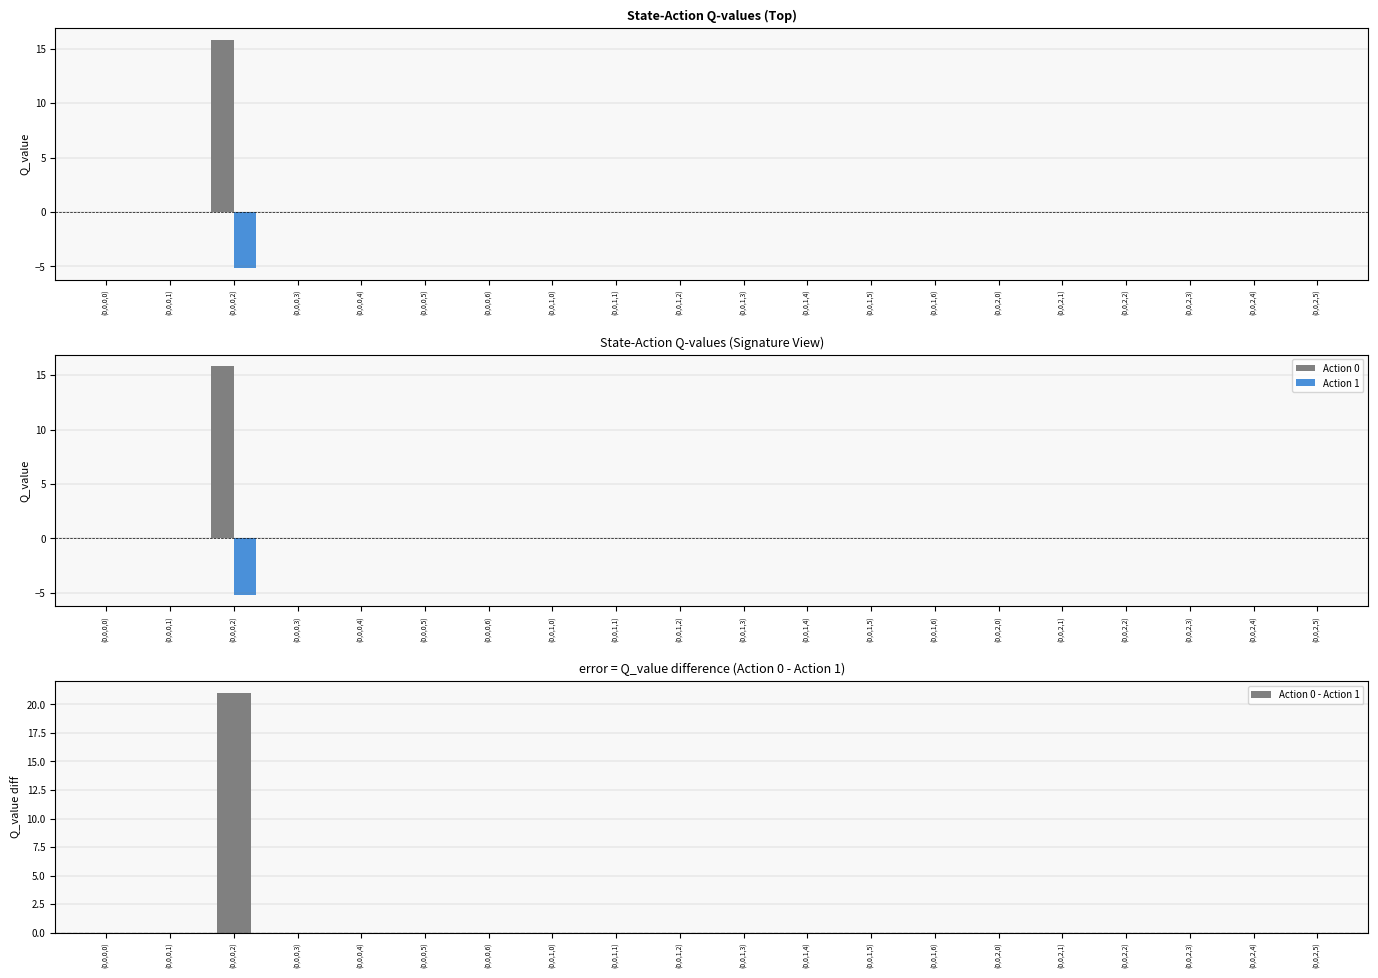

What is the average value of the Action 0 - Action 1 series?

1.1